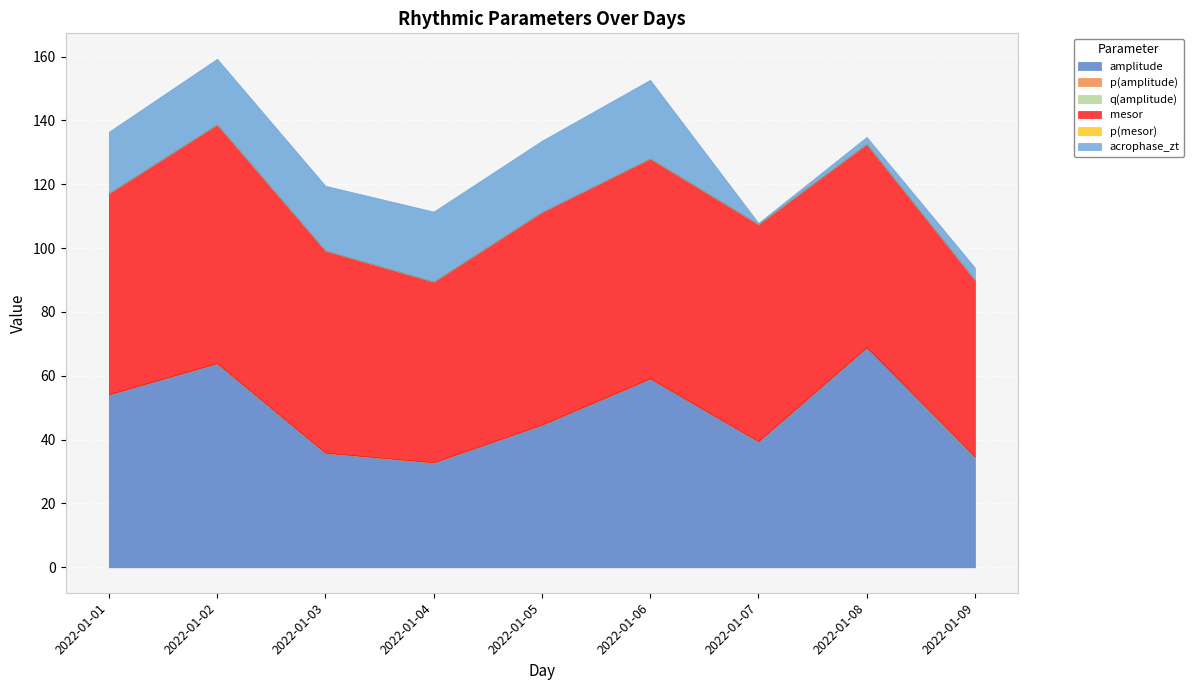

At which category does amplitude reach its first local valley?

2022-01-04